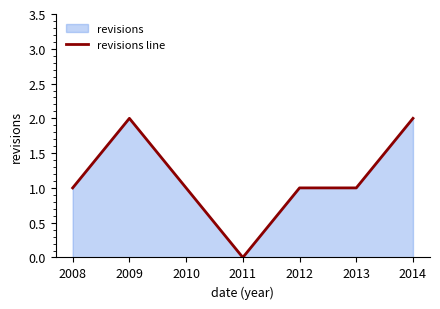

What is the average value?

1